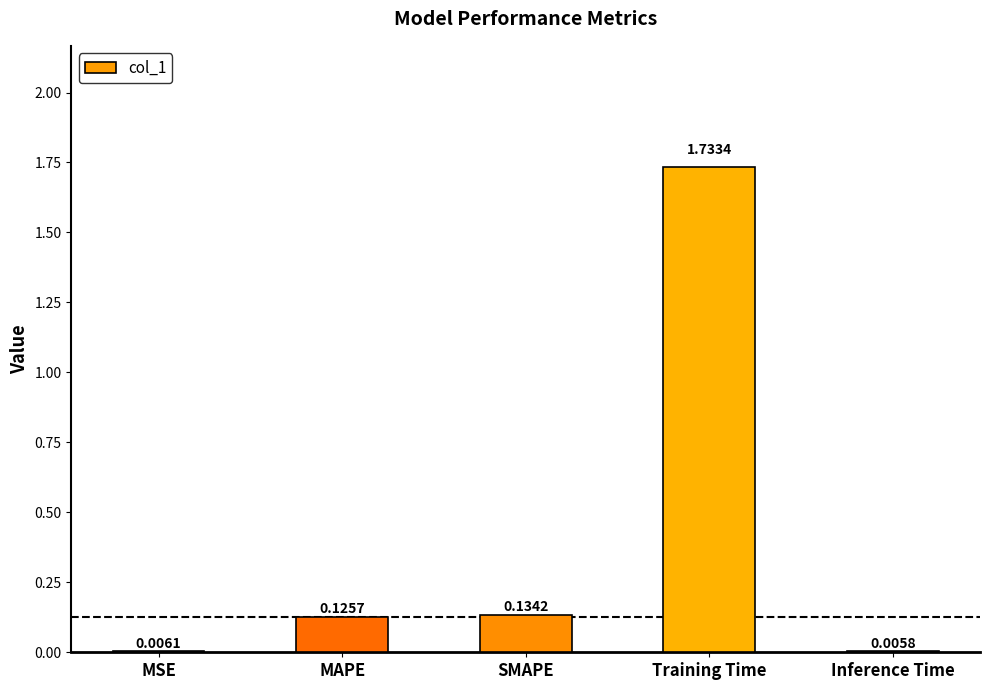

What is the sum of all values?

2.0